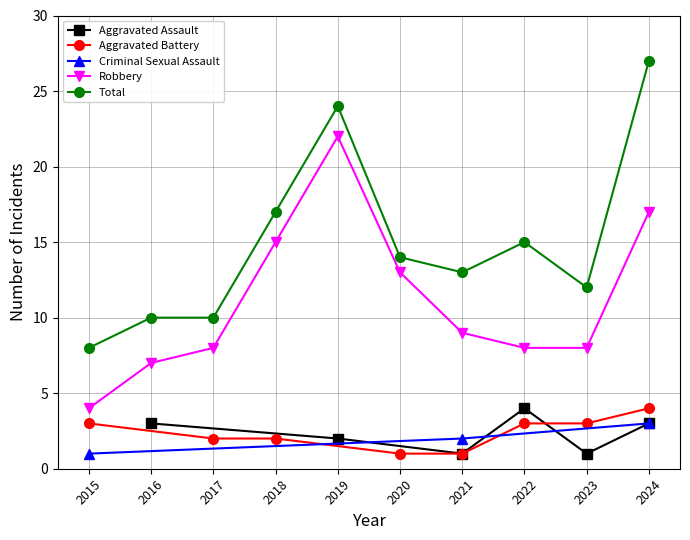

What is the total value across all series at 2016?

20